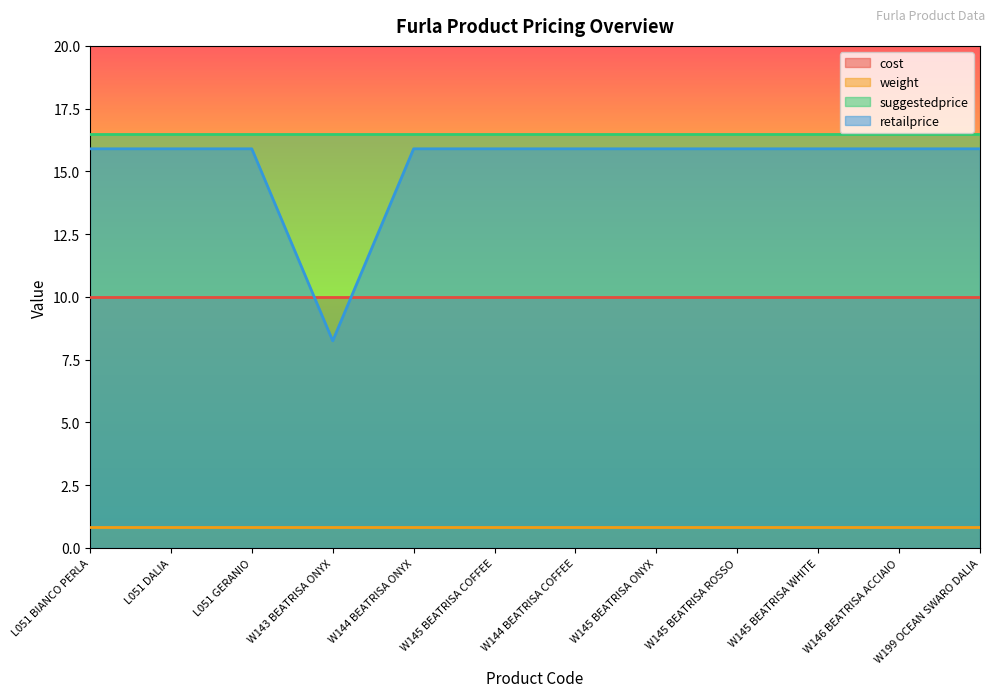

What position from the left is W145 BEATRISA ROSSO?

9